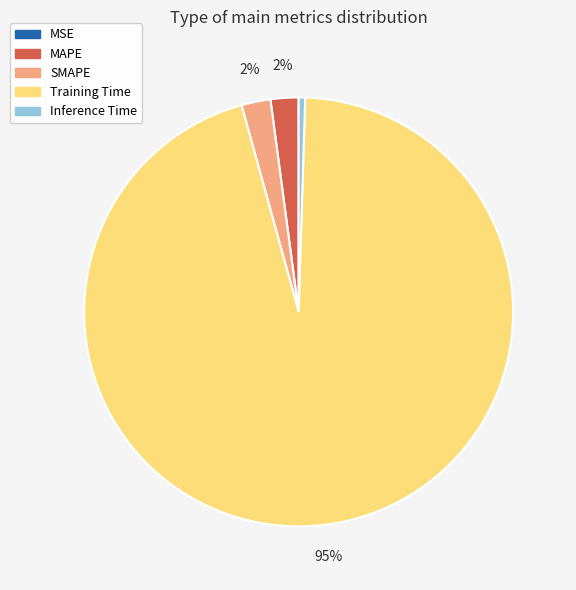

To the nearest percent, what portion does MAPE represent?

2%